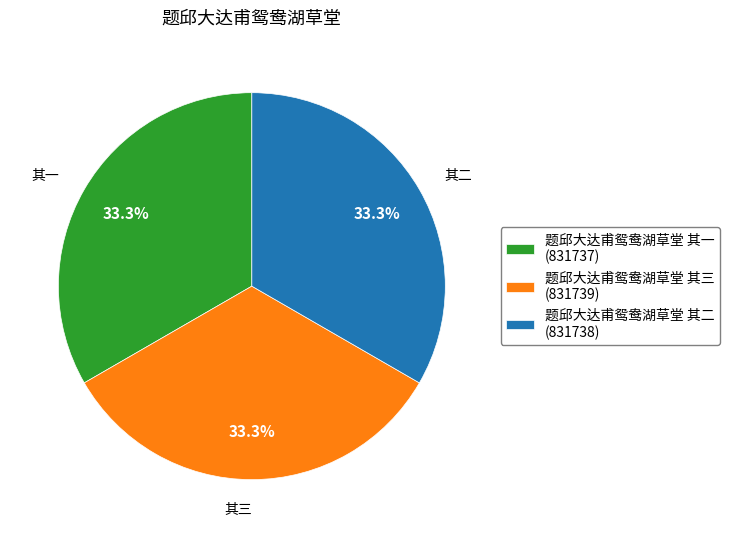

Is there a majority slice in this chart?

No